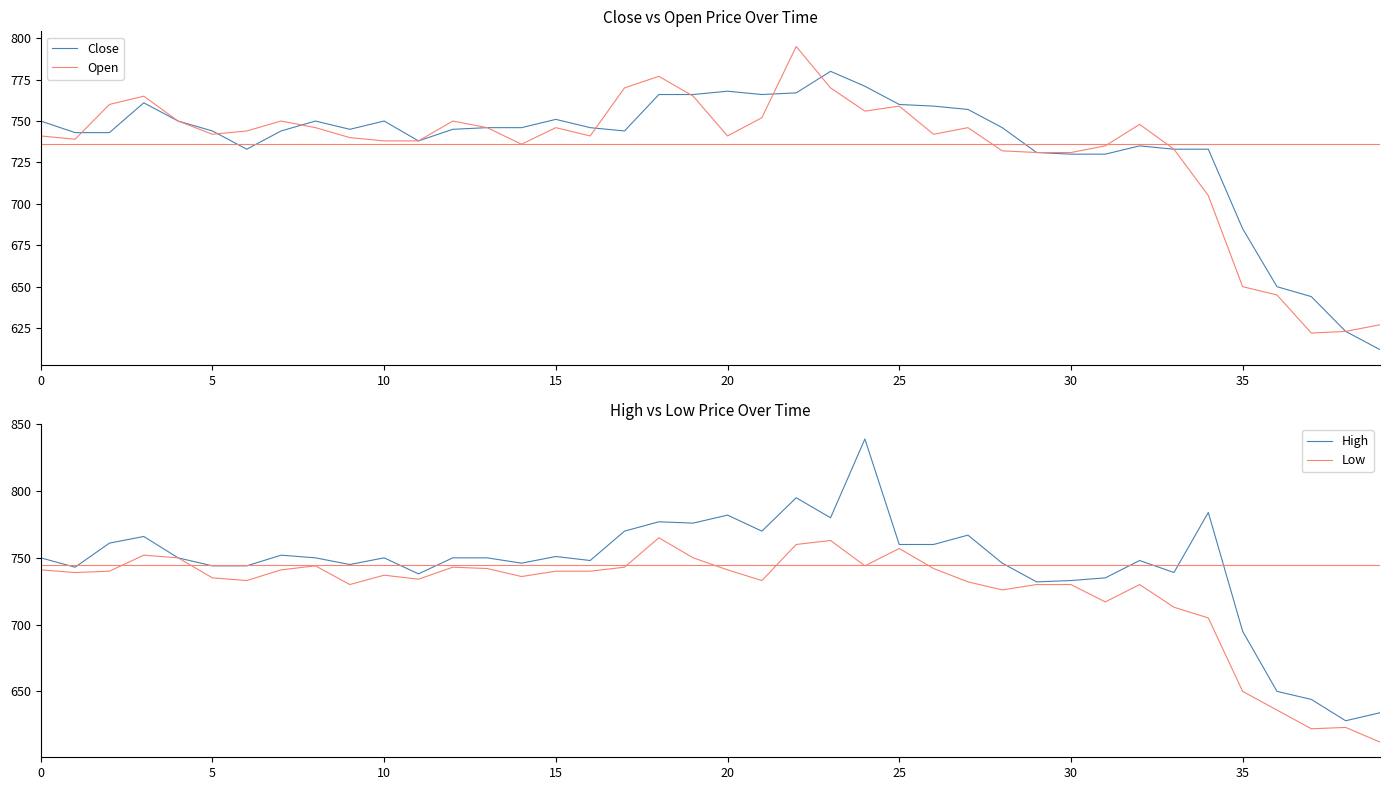

Where is High nearest to the value 733?

30